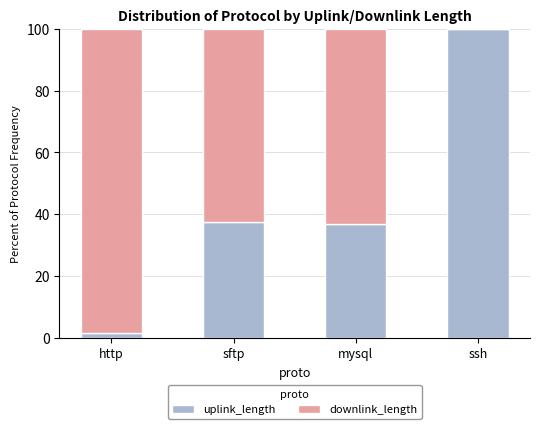

How many categories are shown in the chart?

4